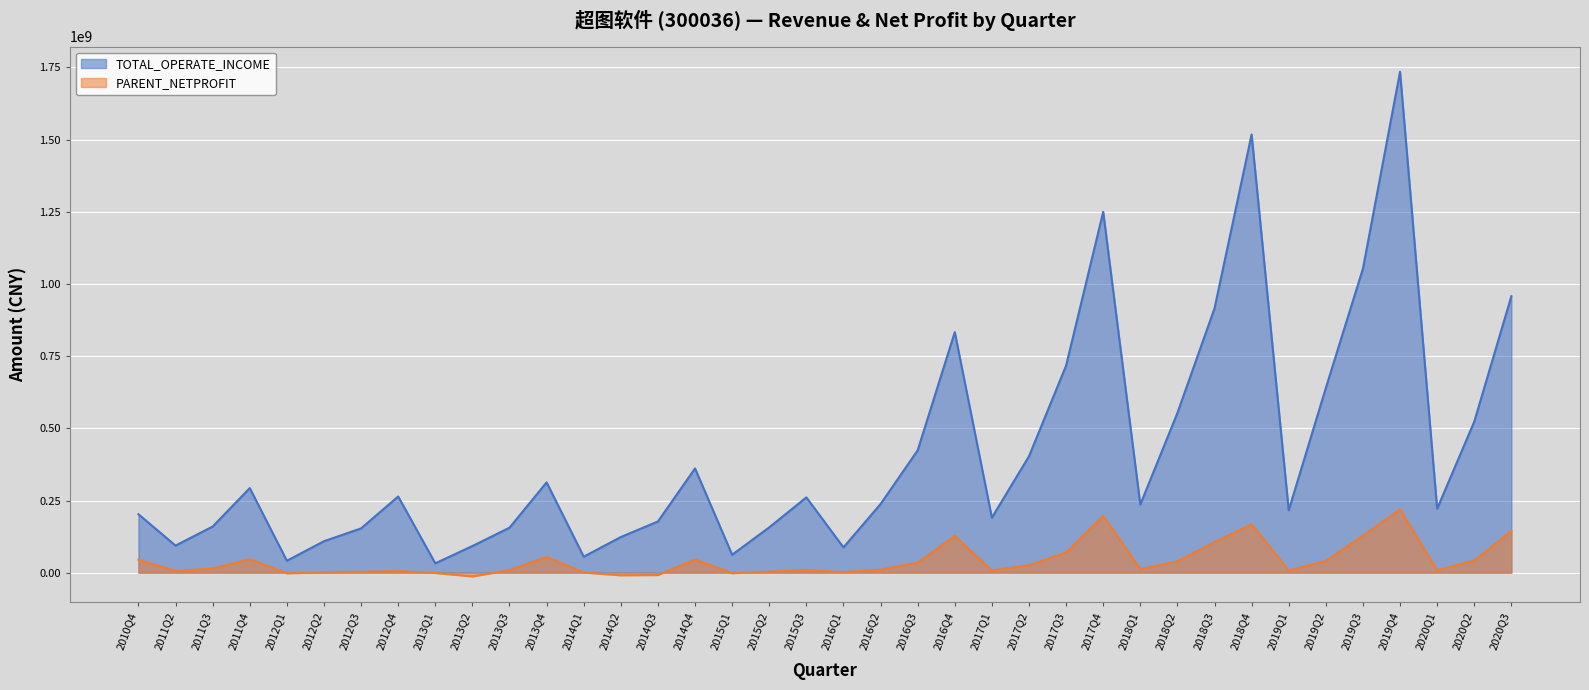

List the series in order of their overall mean, highest first.

TOTAL_OPERATE_INCOME, PARENT_NETPROFIT